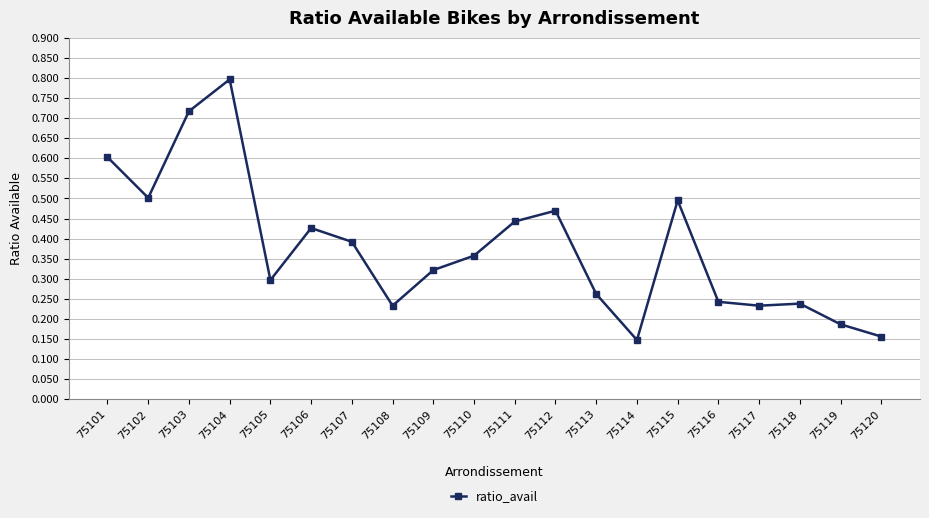

At which category does the chart reach its peak across all series?

75104